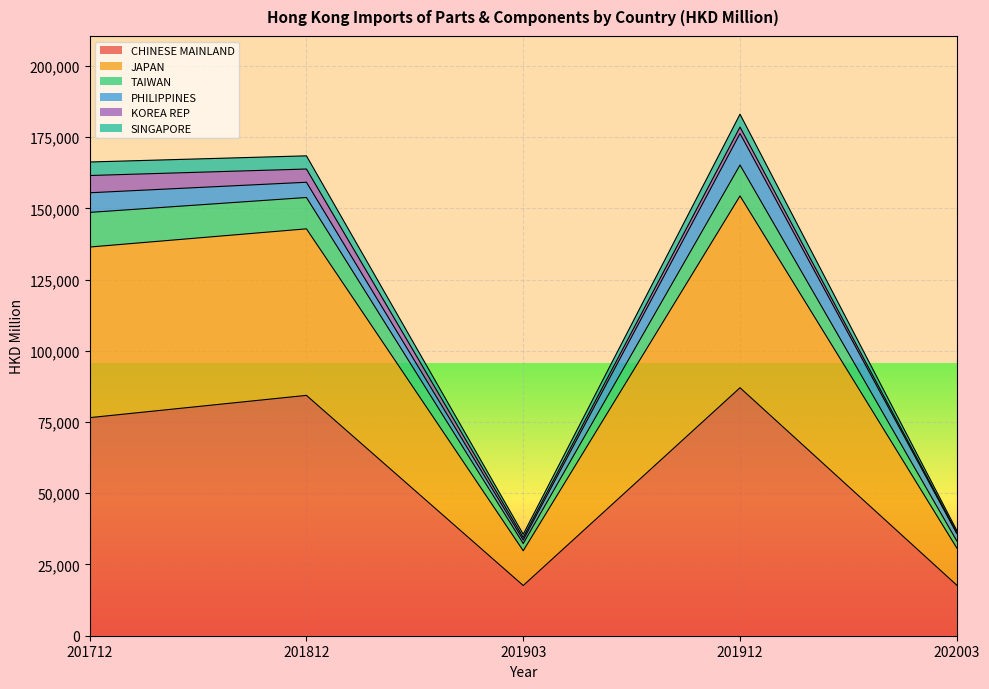

True or false: JAPAN and SINGAPORE cross at least once.

False